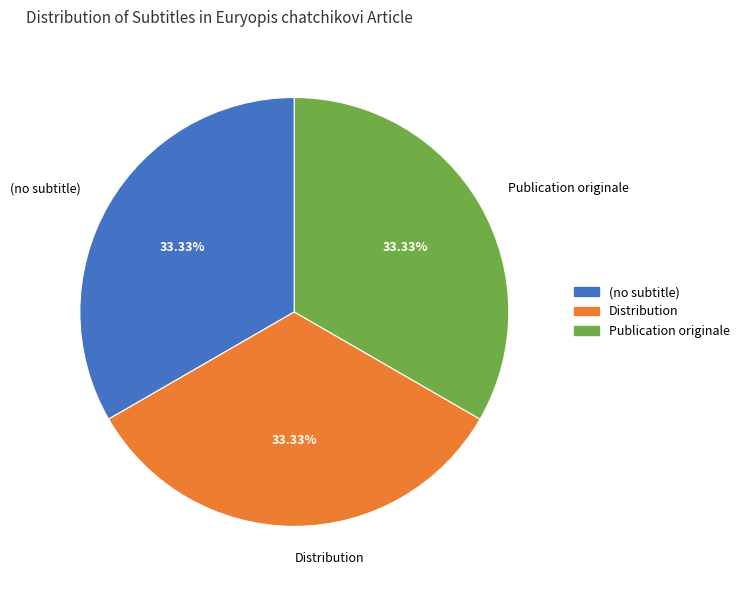

Does any single category account for the majority?

No